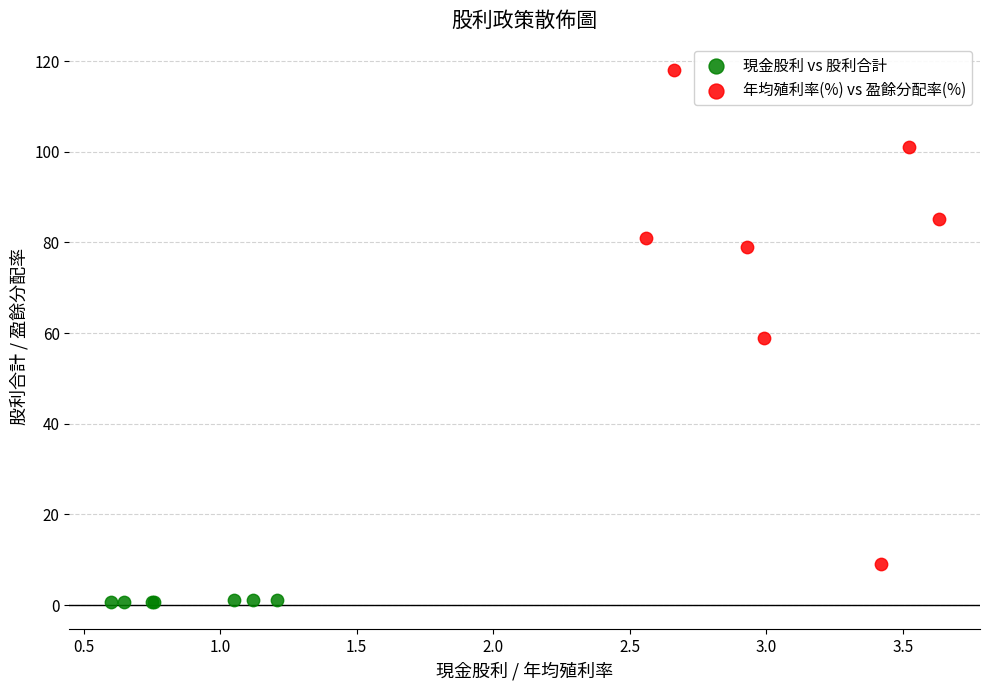

Which series reaches the minimum Y coordinate?

現金股利 vs 股利合計